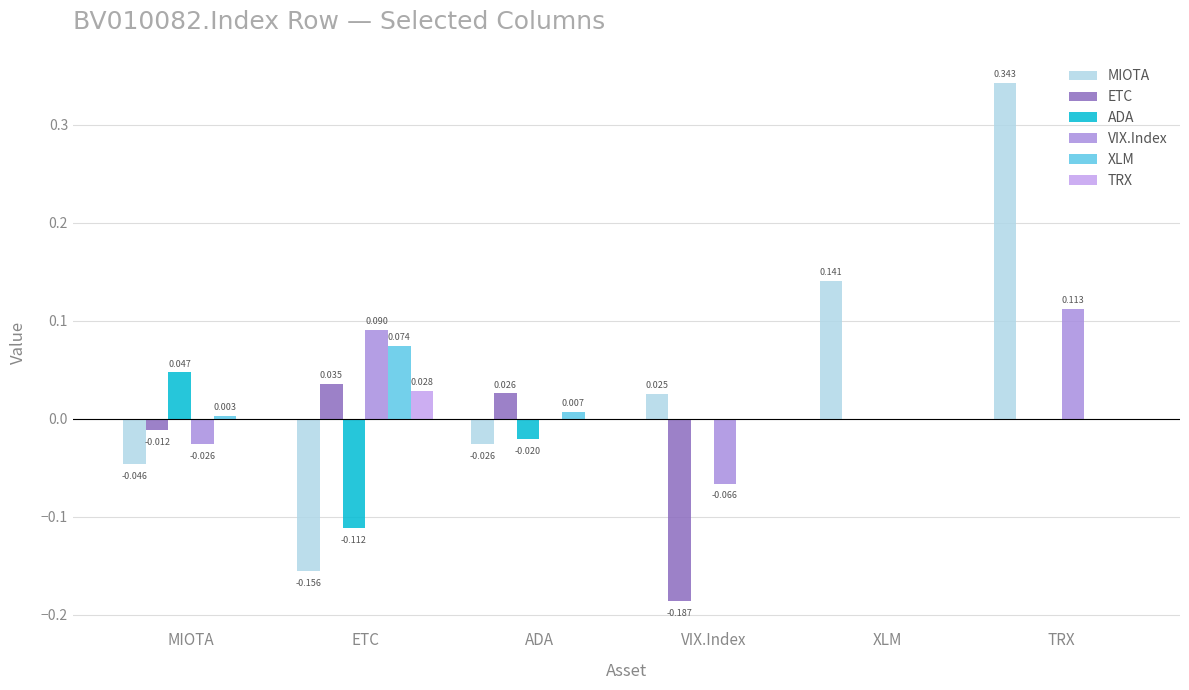

What position from the left is ETC?

2